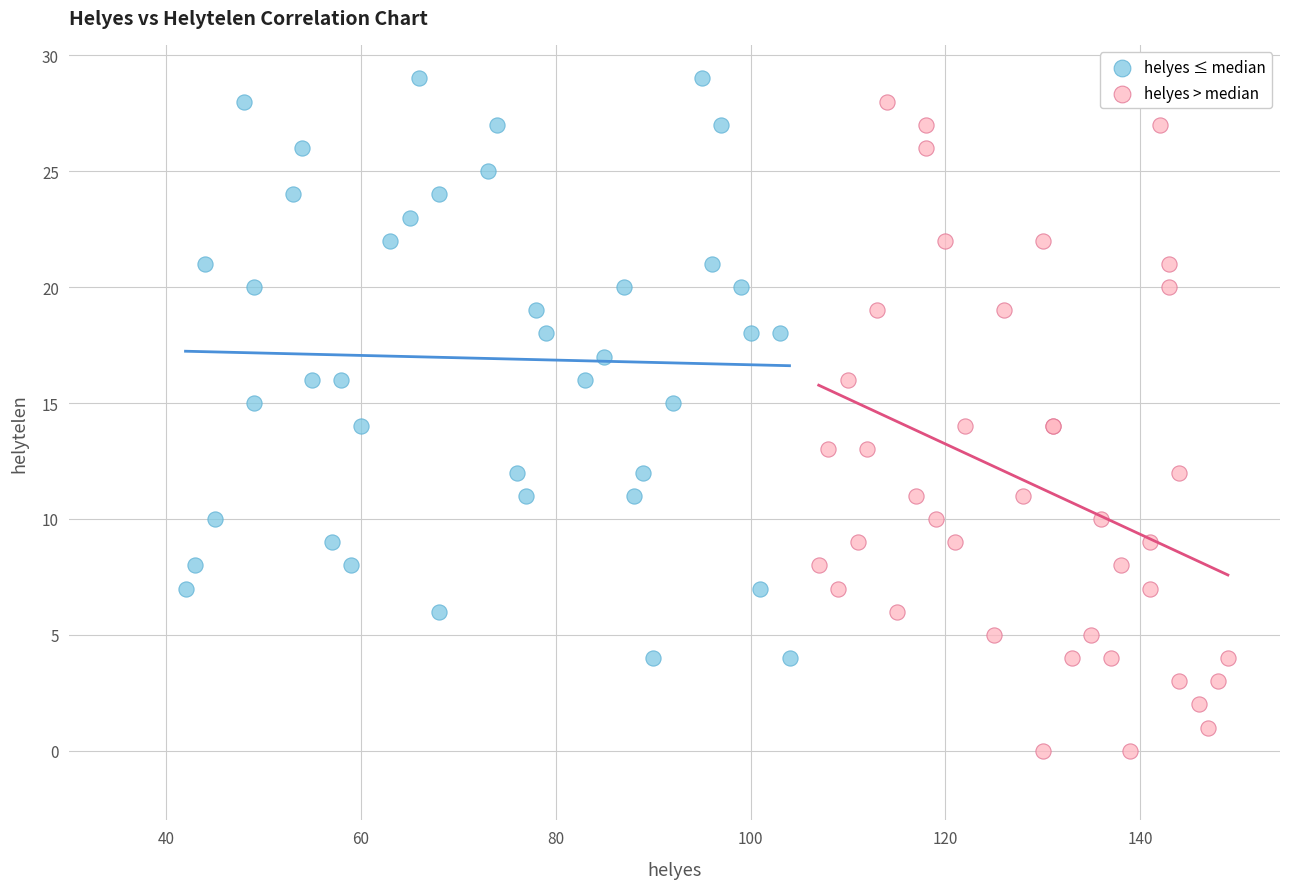

Which series contains the highest Y value?

helyes ≤ median